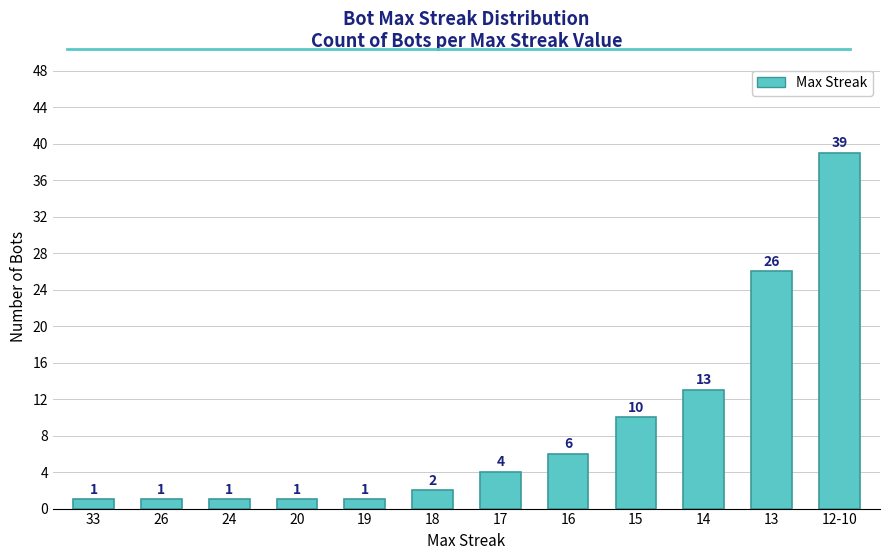

What is the average value?

9